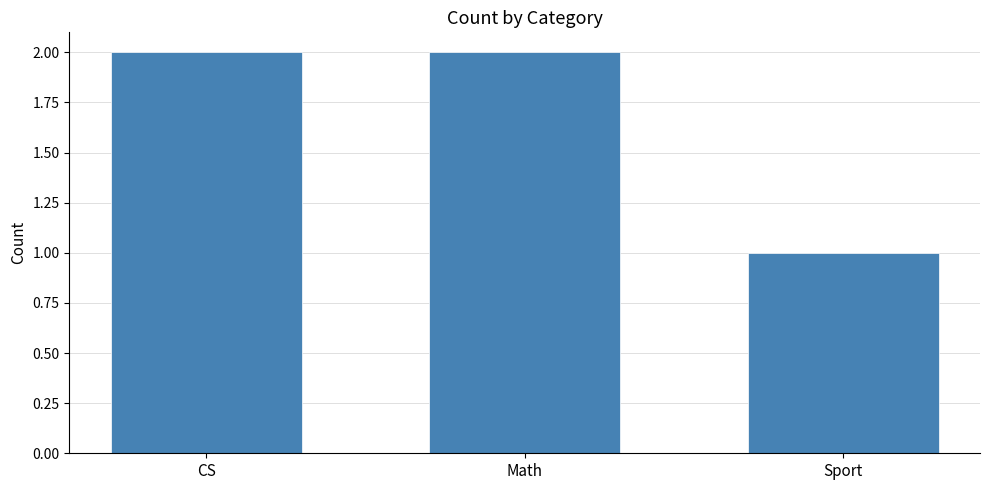

True or false: the data shows 1 at Sport.

True